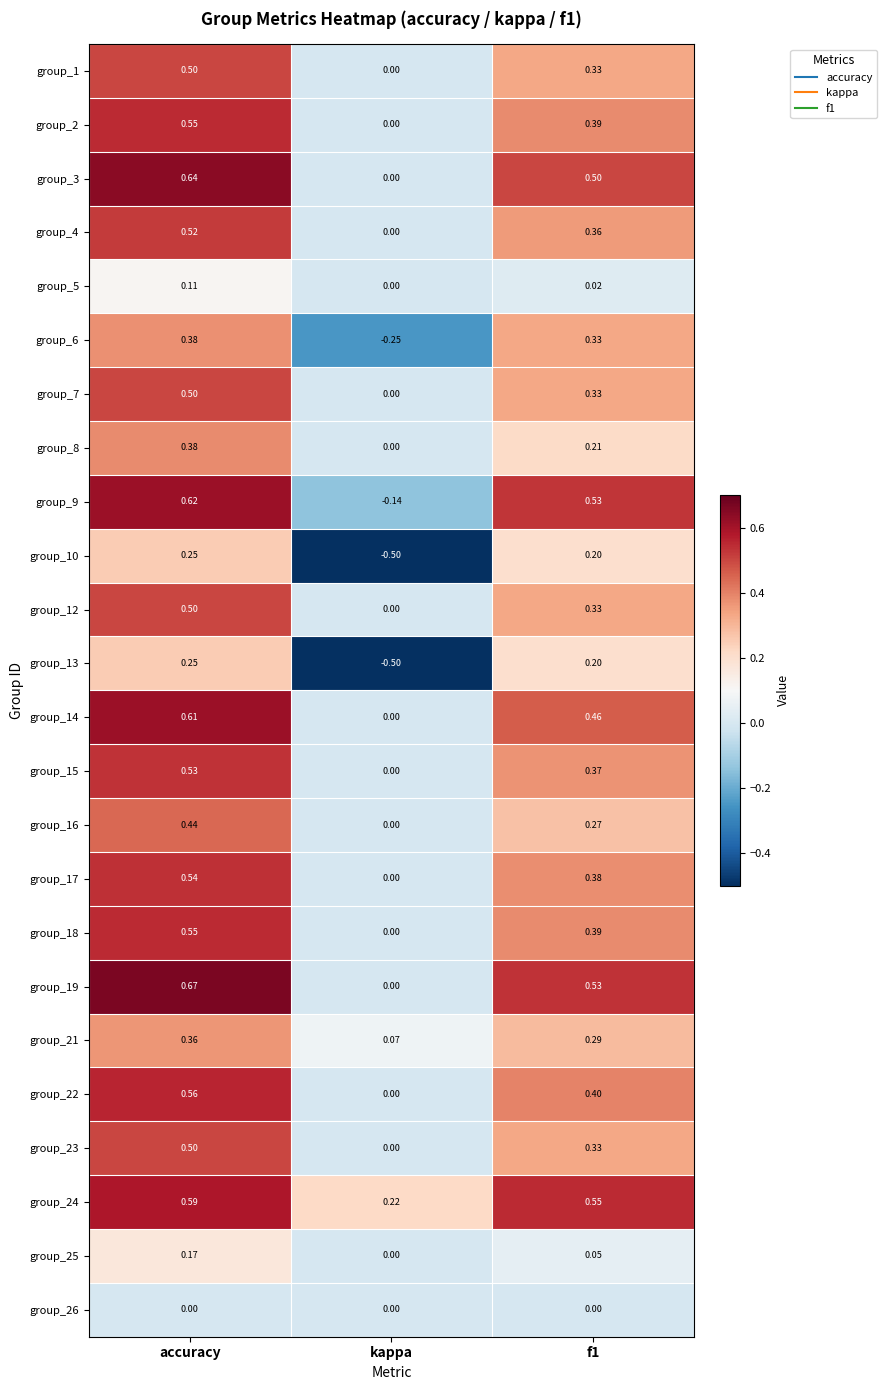

Which series changed the most between accuracy and kappa?

group_9